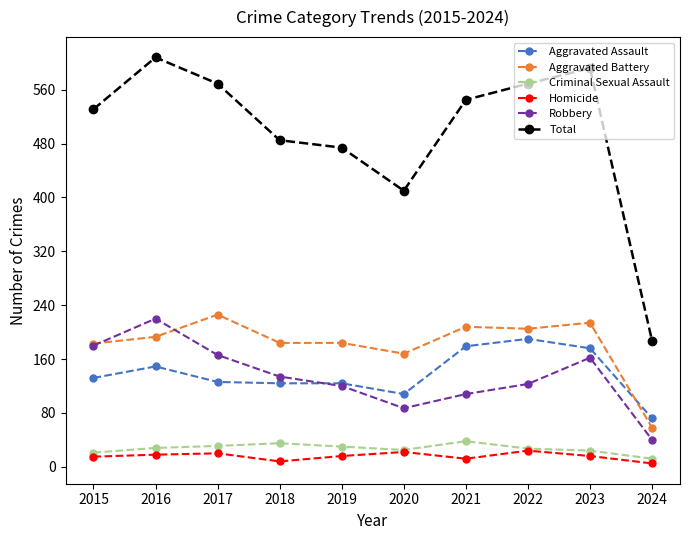

What is the spread (max minus min) of values at 2019?

458